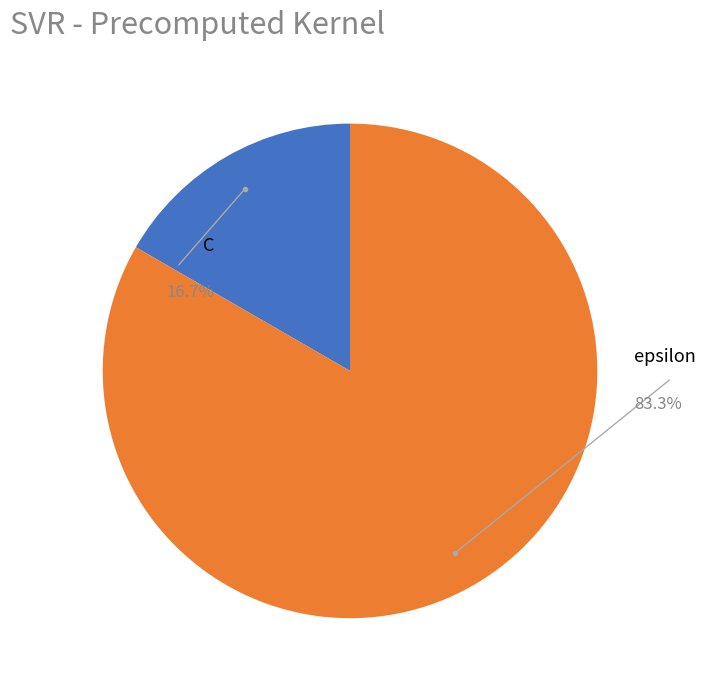

To the nearest percent, what is the combined percentage of C and epsilon?

100%